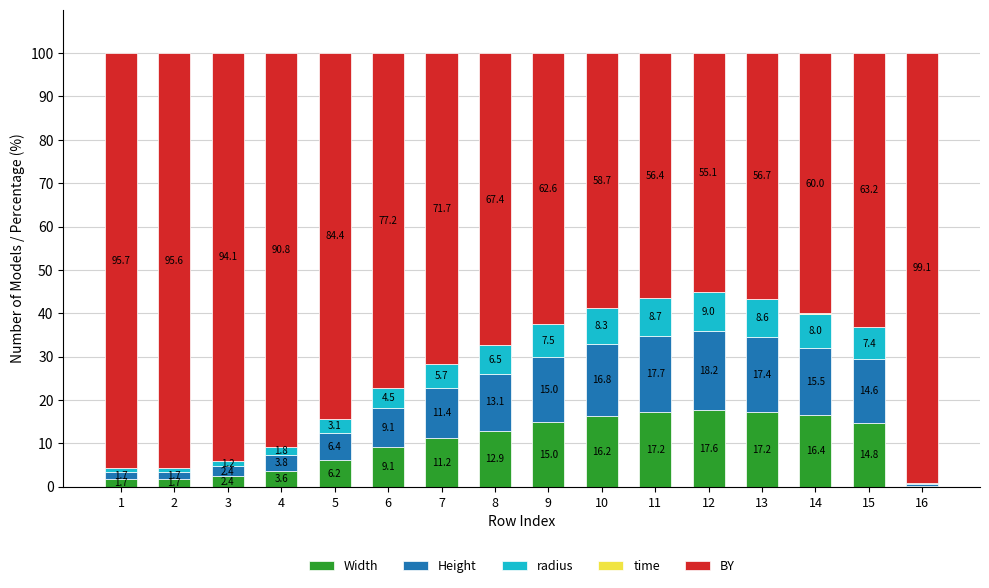

At which label does Width first exceed 12?

8